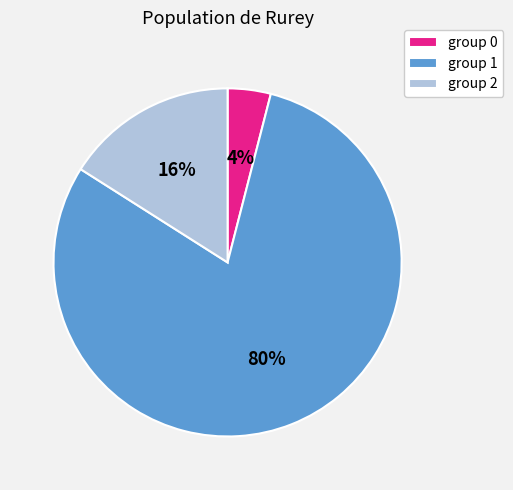

The group 2 slice represents 16% of the pie. True or false?

True